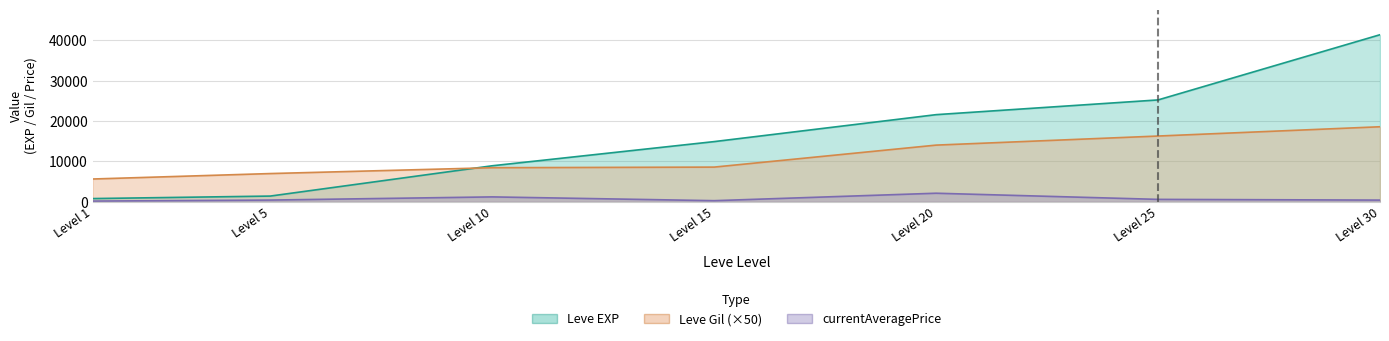

True or false: currentAveragePrice and Leve EXP cross at least once.

False